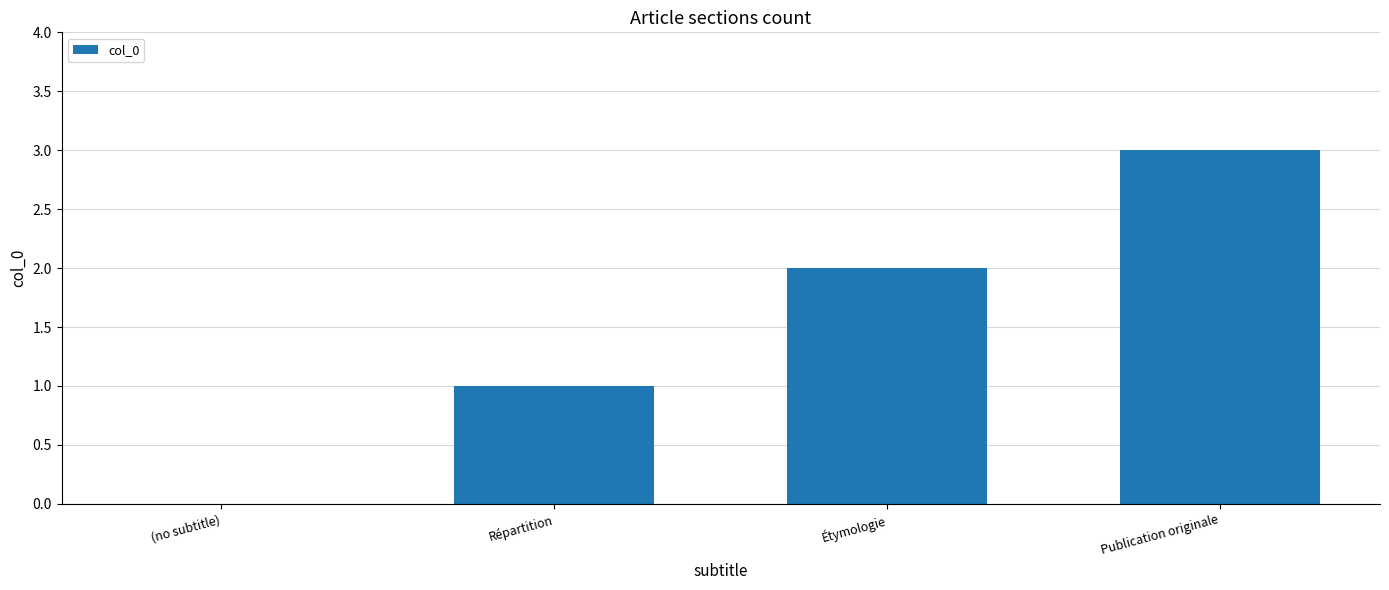

Reading left to right, transcribe all the data shown in this chart.

(no subtitle)=0	Répartition=1	Étymologie=2	Publication originale=3